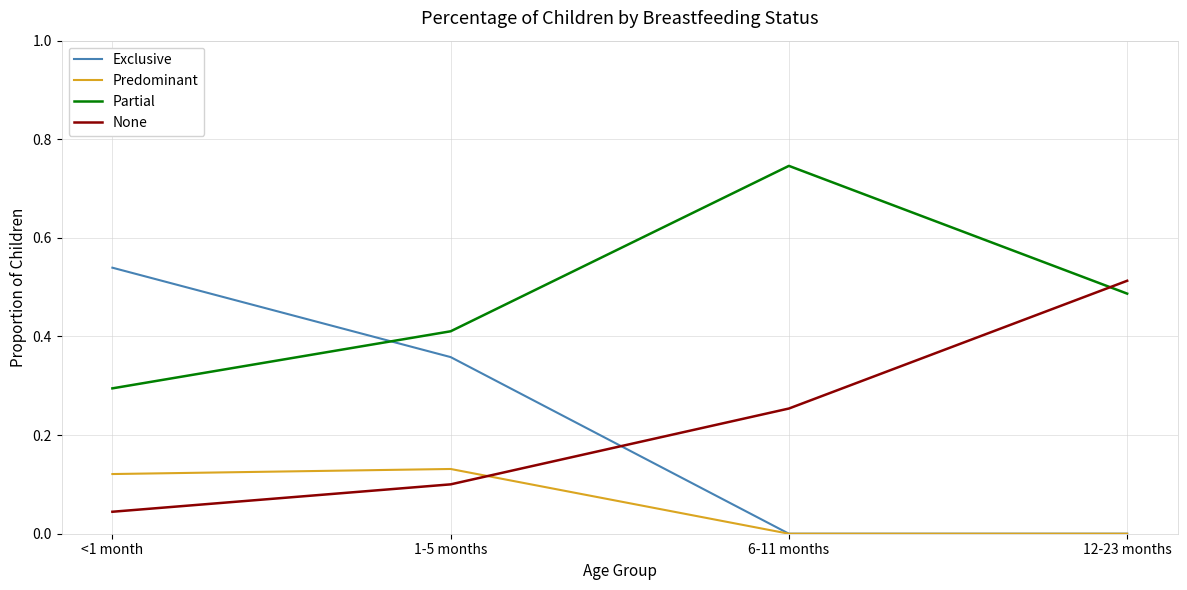

List the labels in order of None value, smallest first.

<1 month, 1-5 months, 6-11 months, 12-23 months